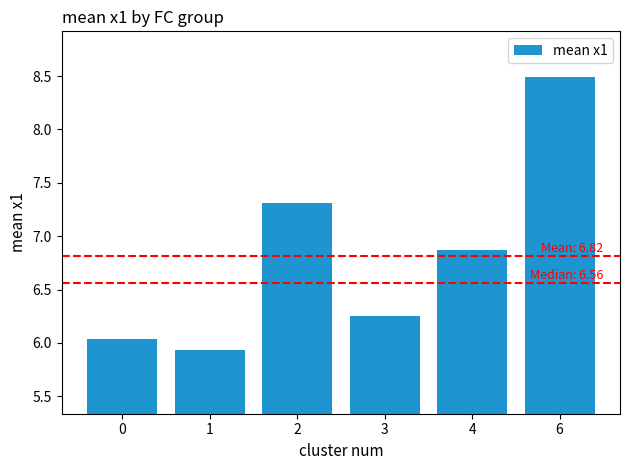

Approximately how many times larger is the value at 2 compared to 6?

0.9